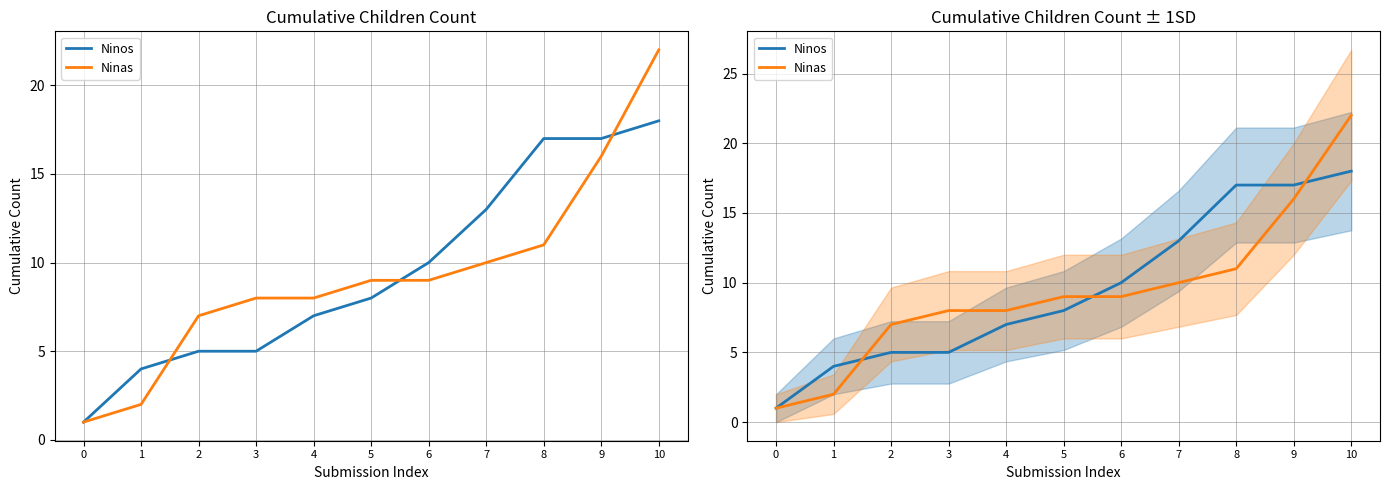

Rank the series at 0 from lowest to highest value.

Ninos, Ninas